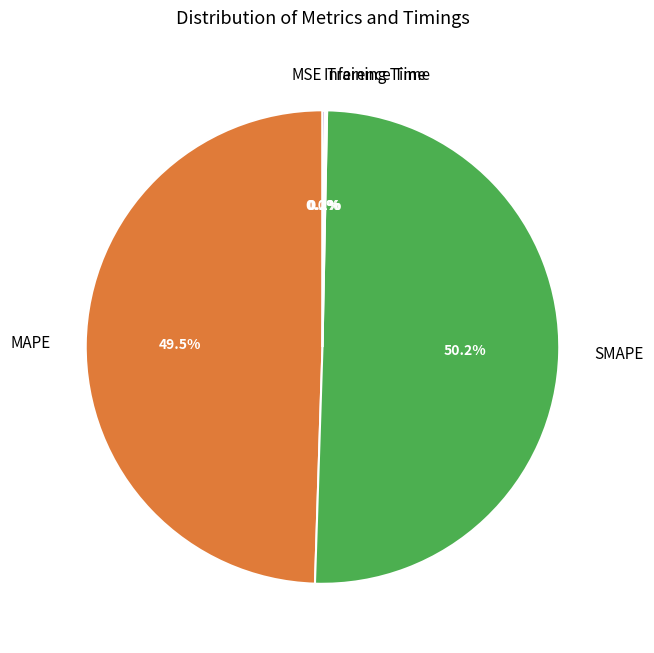

What is the majority slice?

SMAPE